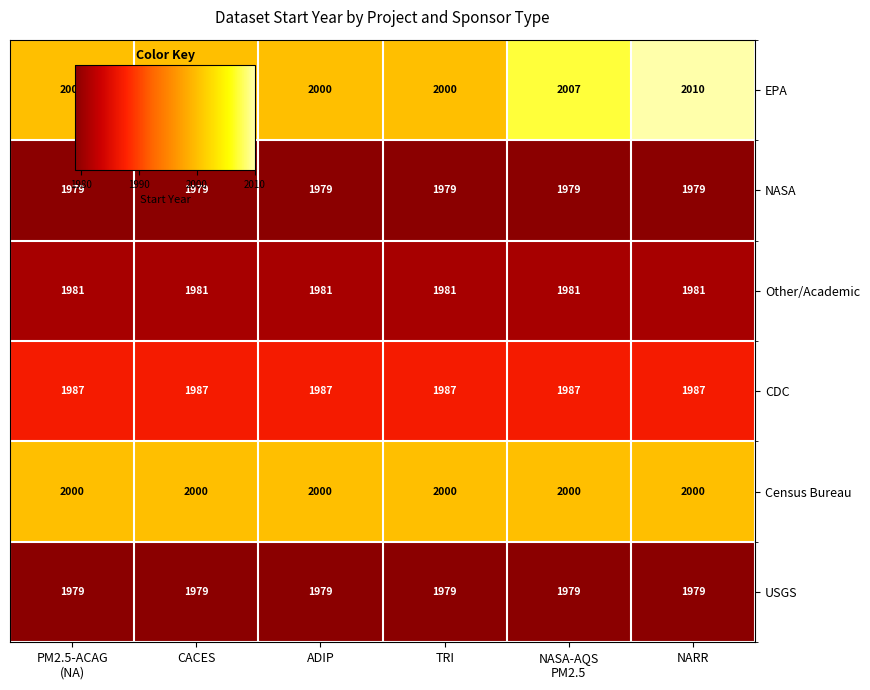

What is the lowest value of the CDC series?

1987